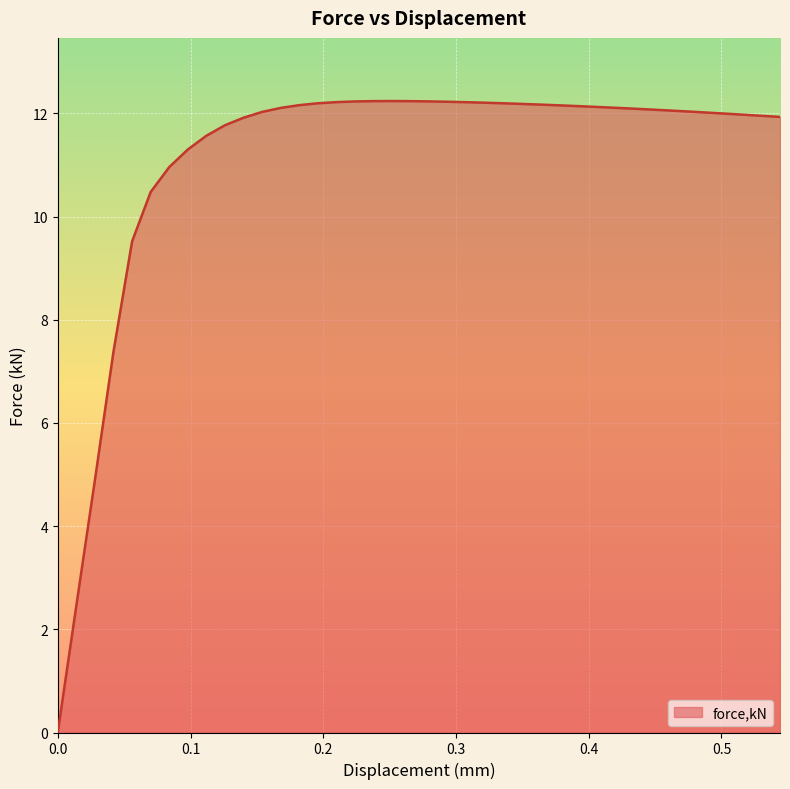

What is the maximum value shown in the chart?

12.2